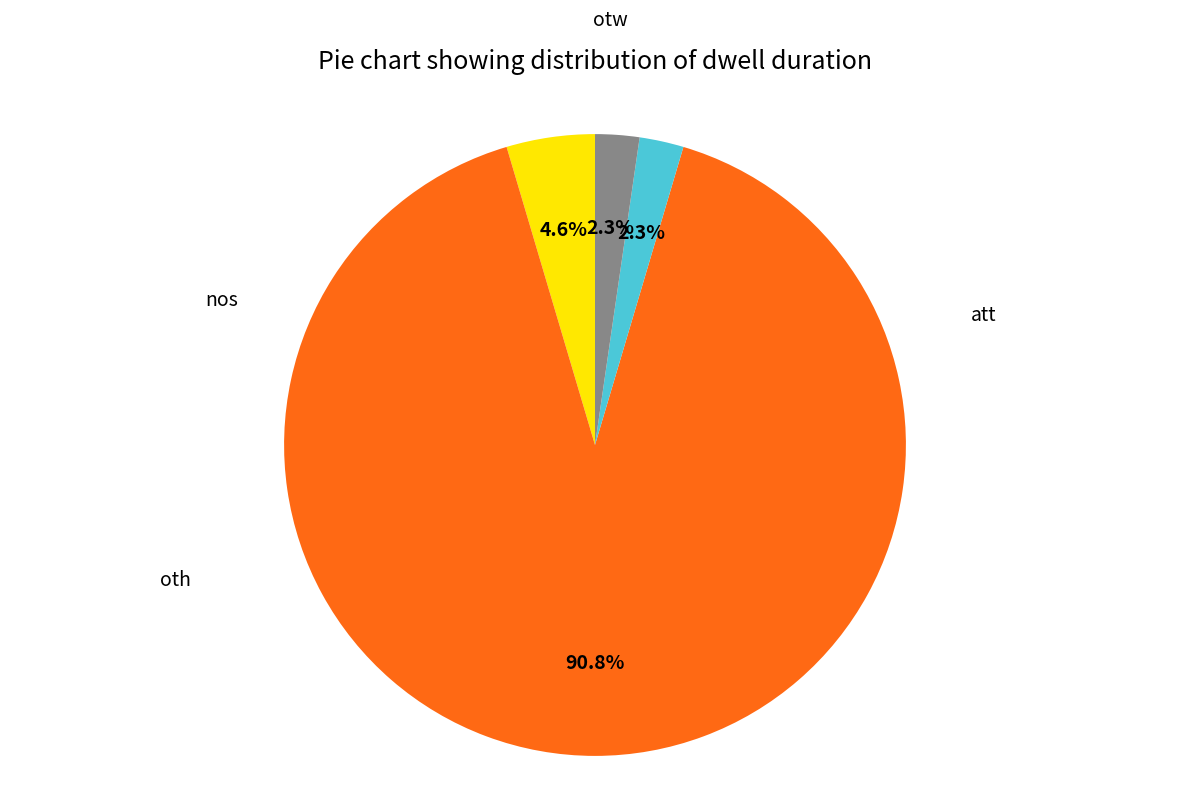

Does any single category account for the majority?

Yes